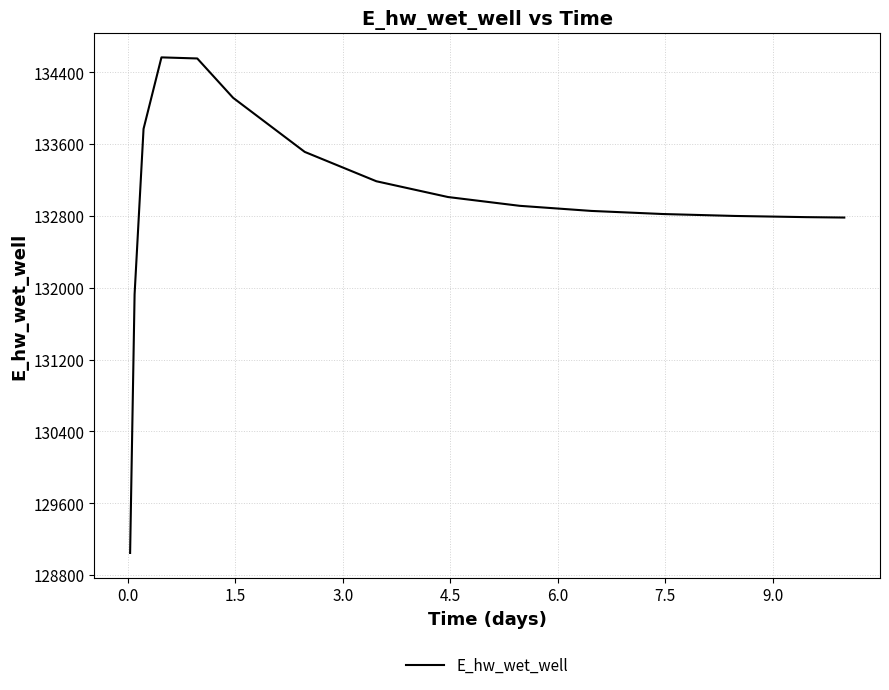

What is the smallest value displayed?

129047.2